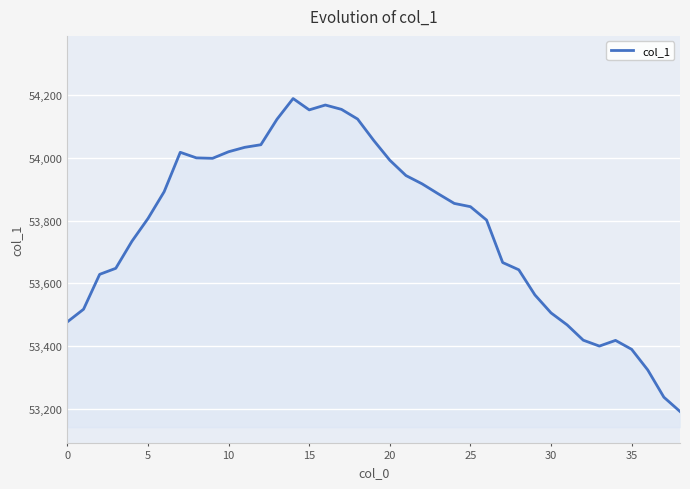

What is the greatest value displayed?

54189.6